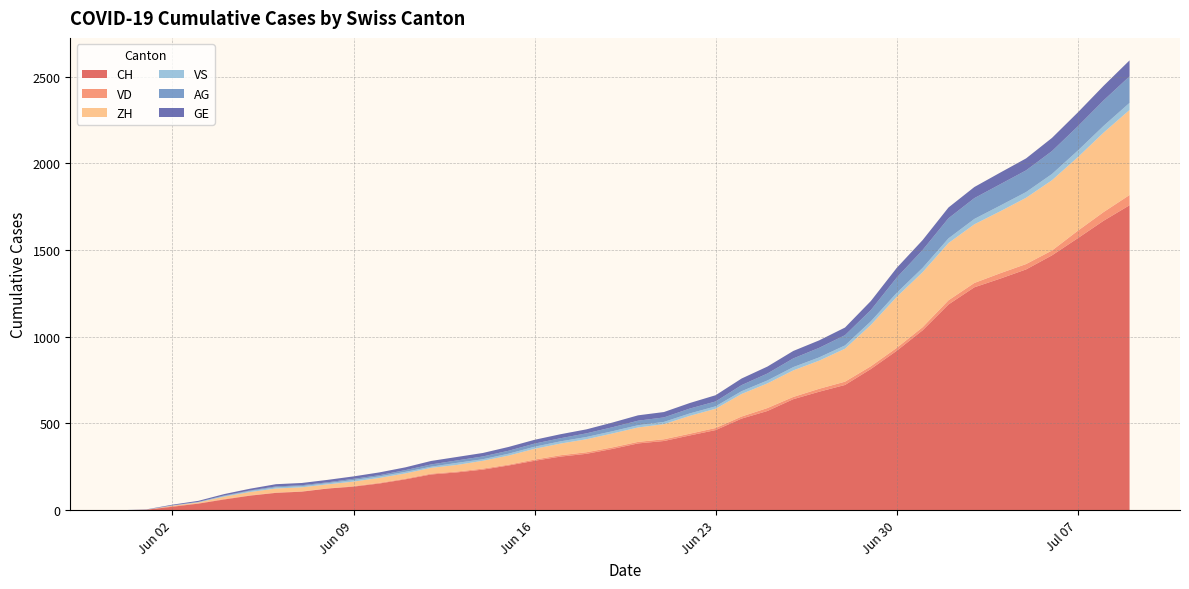

Reading left to right, transcribe all the data shown in this chart.

CH: 0	3	20	38	62	84	100	107	125	136	154	178	206	218	234	258	285	309	325	353	385	399	431	462	528	572	640	683	722	814	919	1037	1186	1285	1335	1388	1469	1568	1669	1758
VD: 0	0	4	2	3	2	2	2	1	3	4	4	5	5	6	5	7	8	9	9	9	10	10	12	12	17	13	17	19	16	17	18	24	25	31	31	28	43	50	59
ZH: 0	0	2	5	13	19	23	23	23	26	28	30	33	38	45	52	62	67	75	80	83	87	103	111	130	142	153	162	190	238	294	317	330	338	357	382	405	424	458	490
VS: 0	1	2	2	4	6	7	7	7	9	9	9	7	12	9	11	12	13	13	13	13	13	14	14	16	17	19	19	19	21	23	25	27	31	33	33	36	38	39	41
AG: 0	0	0	1	3	3	5	5	5	7	7	10	13	14	16	17	18	18	21	23	26	26	28	28	35	40	50	55	59	65	88	103	116	120	123	125	132	140	147	153
GE: 0	1	4	6	8	10	13	13	14	14	16	16	20	20	20	22	22	23	23	27	31	31	32	36	38	40	43	43	44	52	56	57	62	64	67	69	76	80	84	92